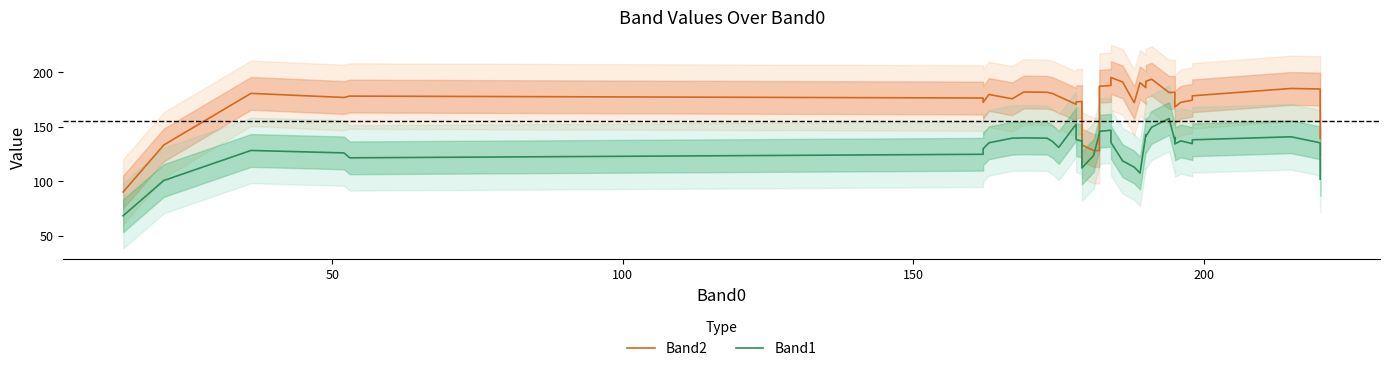

What are all the series names shown in the legend?

Band2, Band1